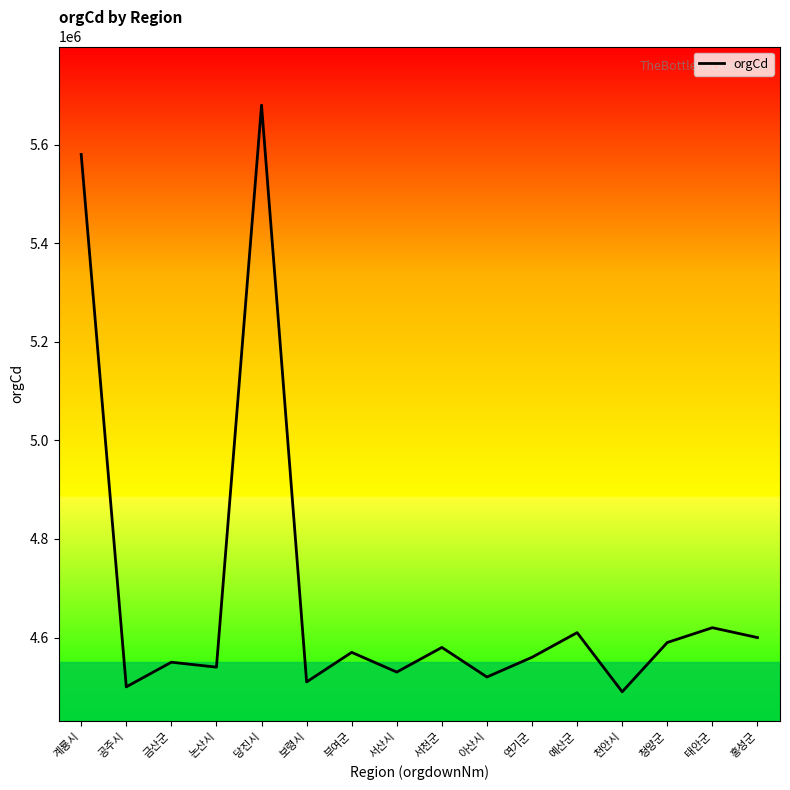

Is it true that the value at 보령시 is 4510000?

True